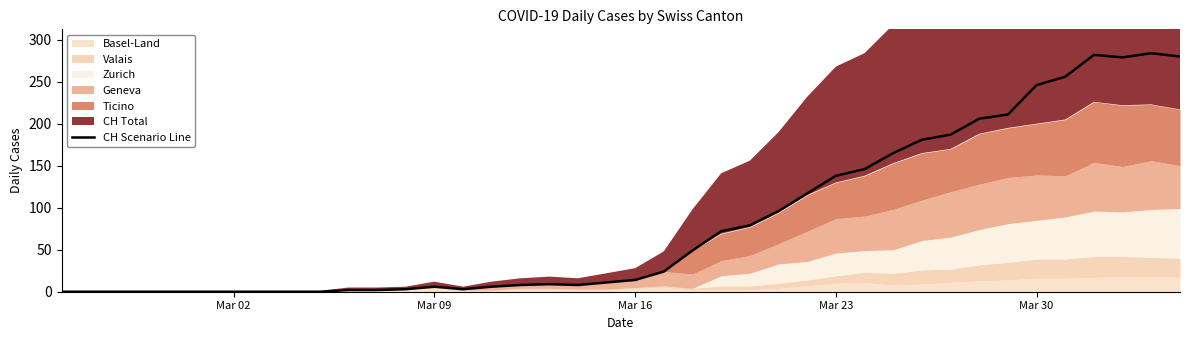

What is the highest value of the CH Scenario Line series?

284